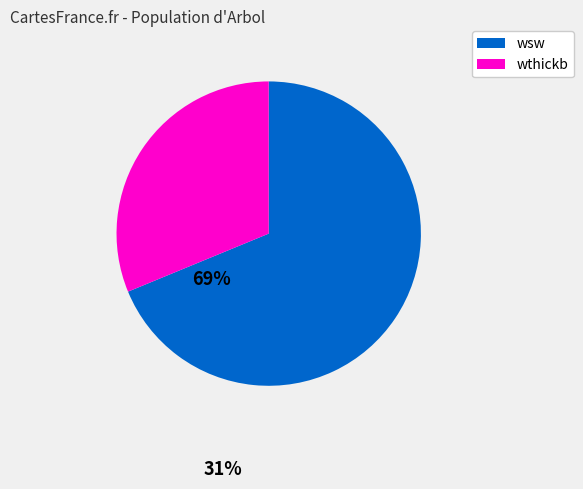

Is there any slice that represents more than half of the pie?

Yes